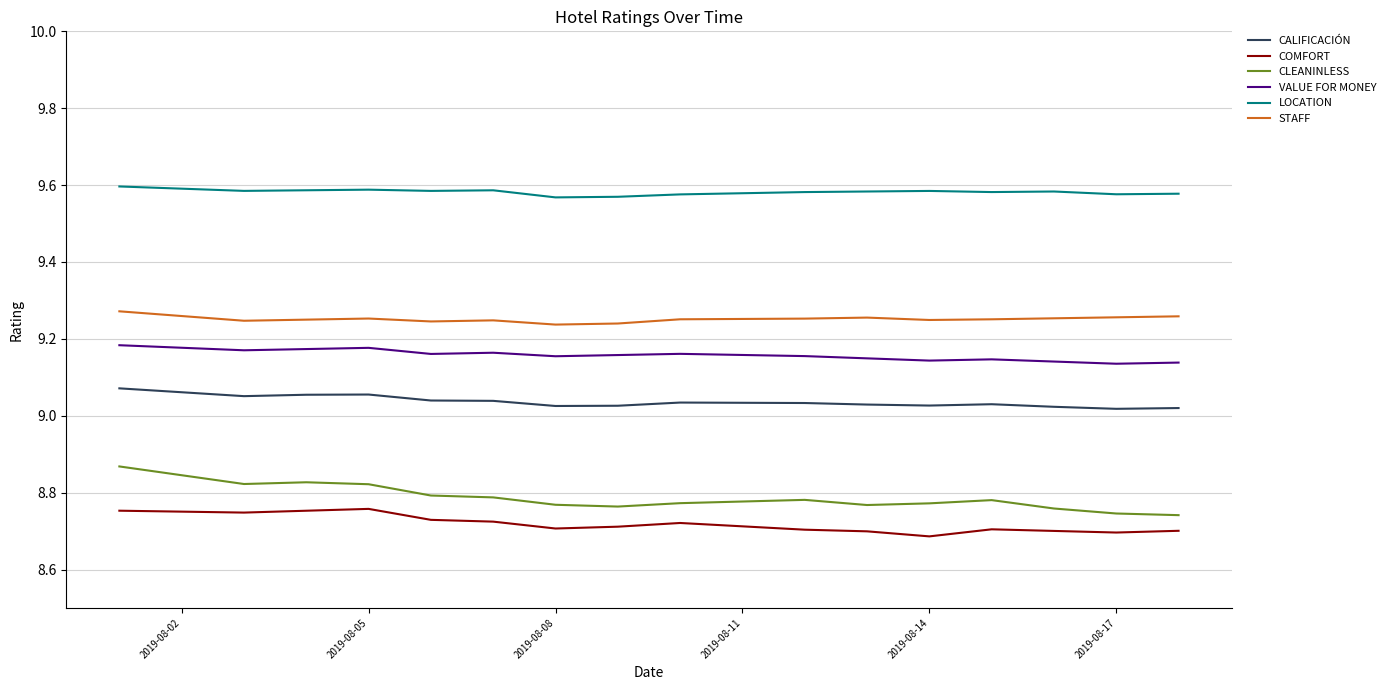

Which series has the largest total across all categories?

LOCATION